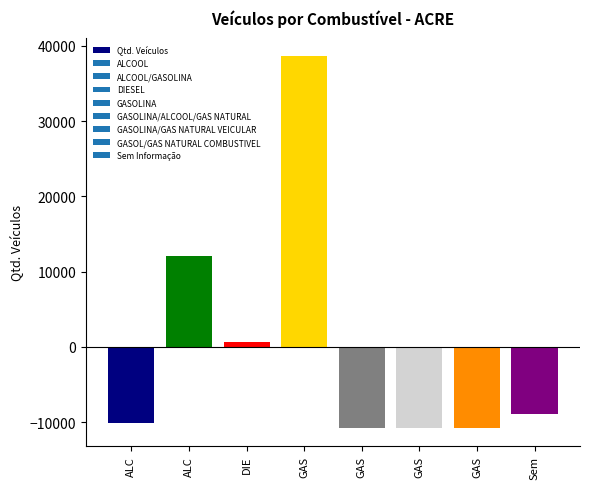

At which category does the chart reach its minimum across all series?

GAS